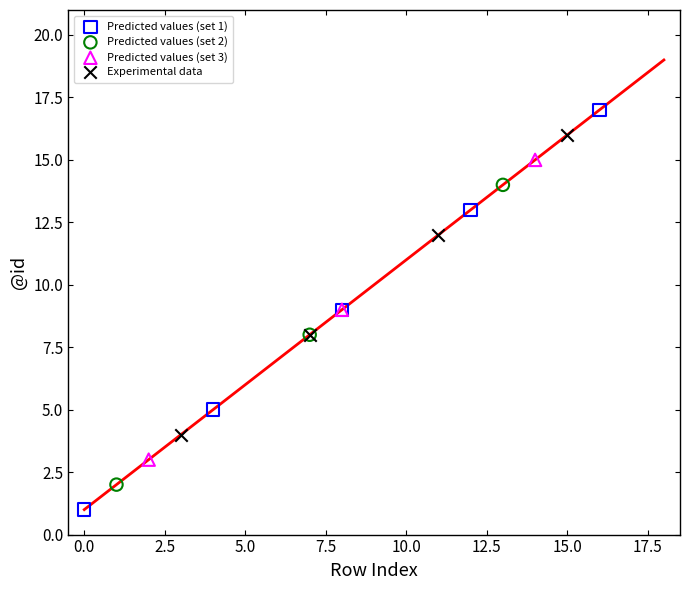

Which series has the widest spread of Y values?

Predicted values (set 1)